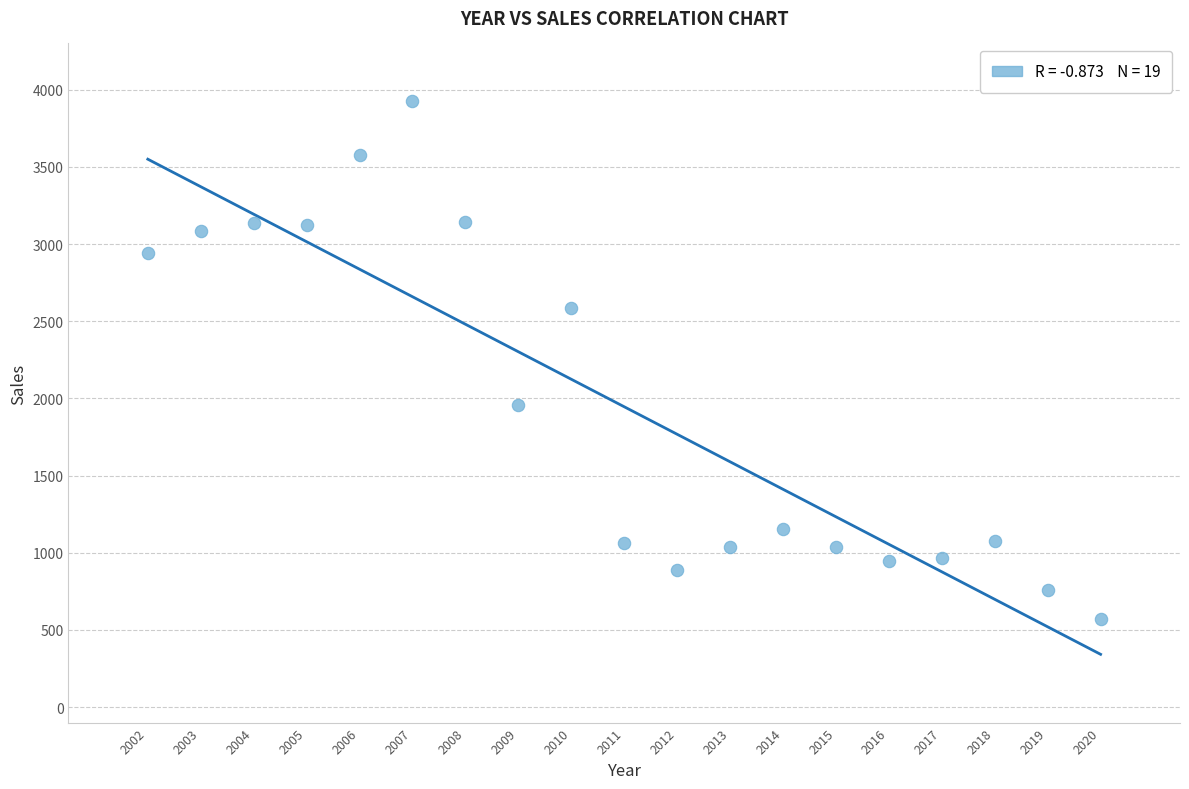

What is the range of X values (max minus min)?

18.0